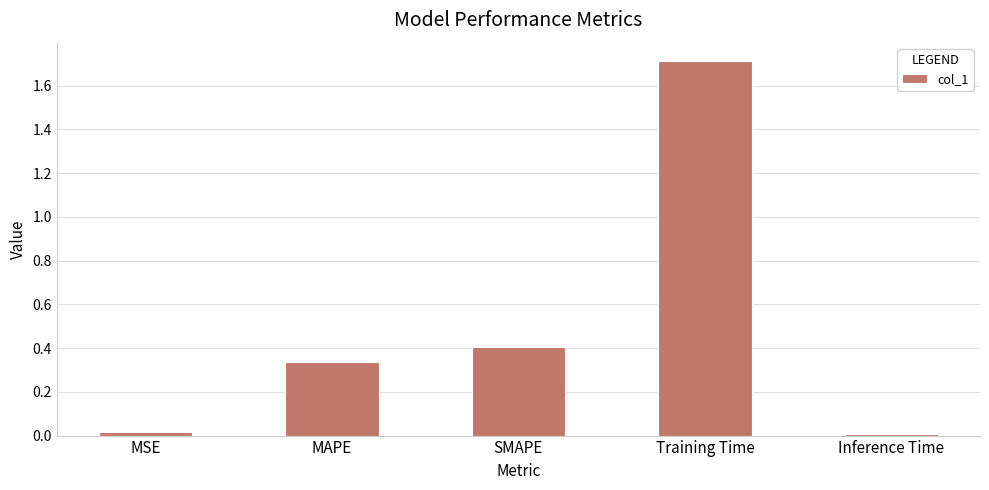

Is it true that the value at Training Time is 1.7?

True